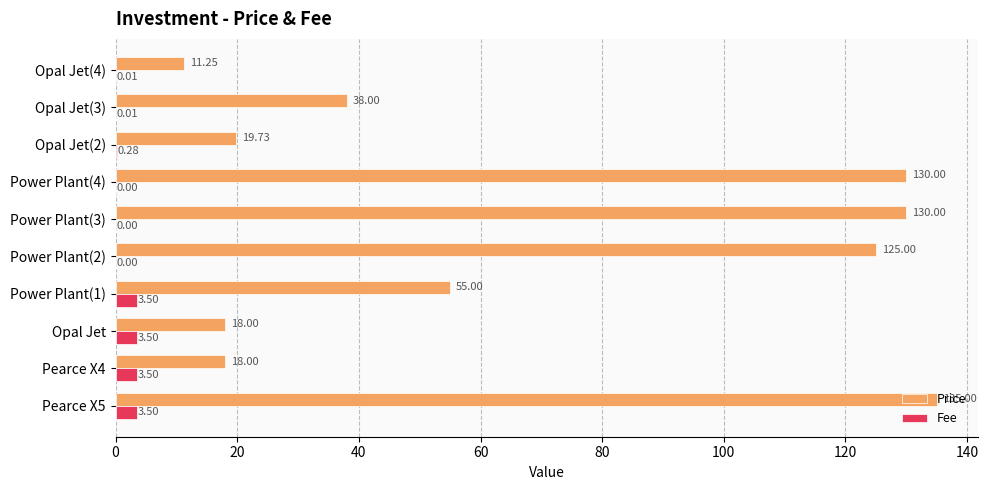

How many categories are shown in the chart?

10